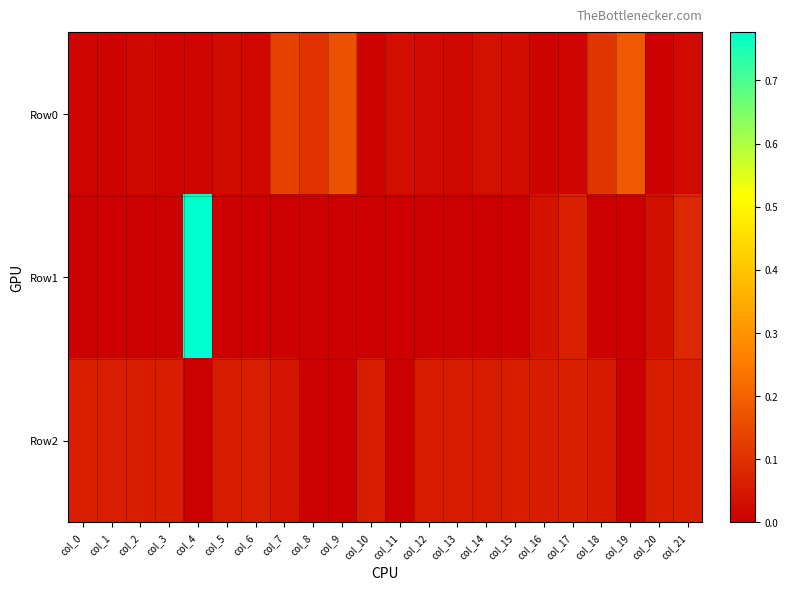

Which series has the largest total across all categories?

Row2